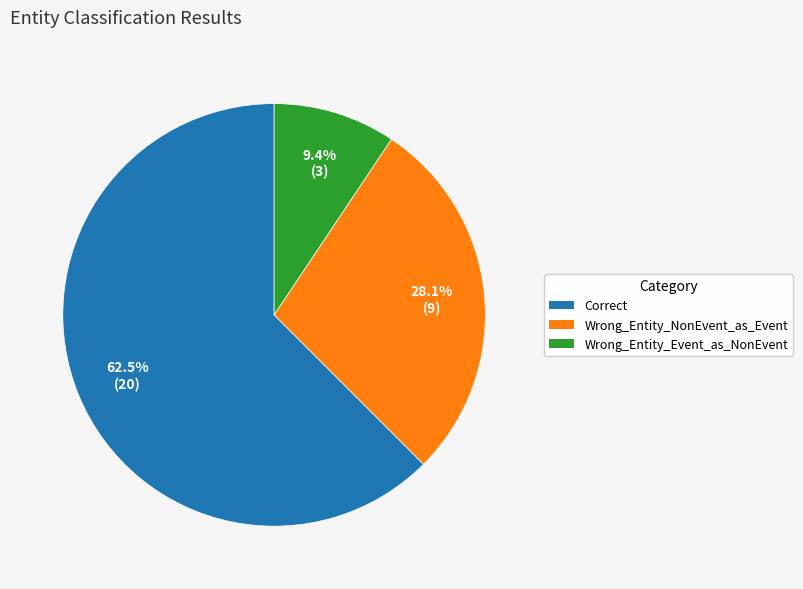

Between Correct and Wrong_Entity_Event_as_NonEvent, which is larger?

Correct